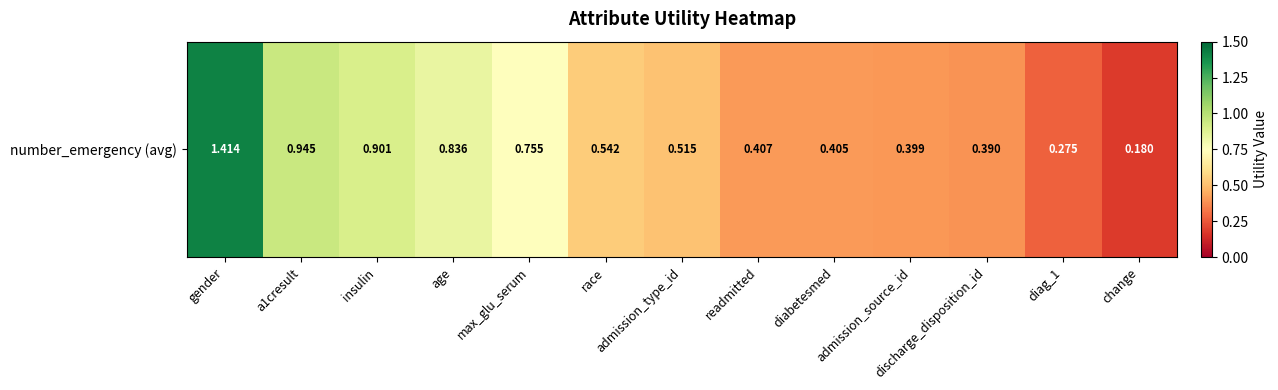

Is it true that the value at max_glu_serum is 0.8?

True